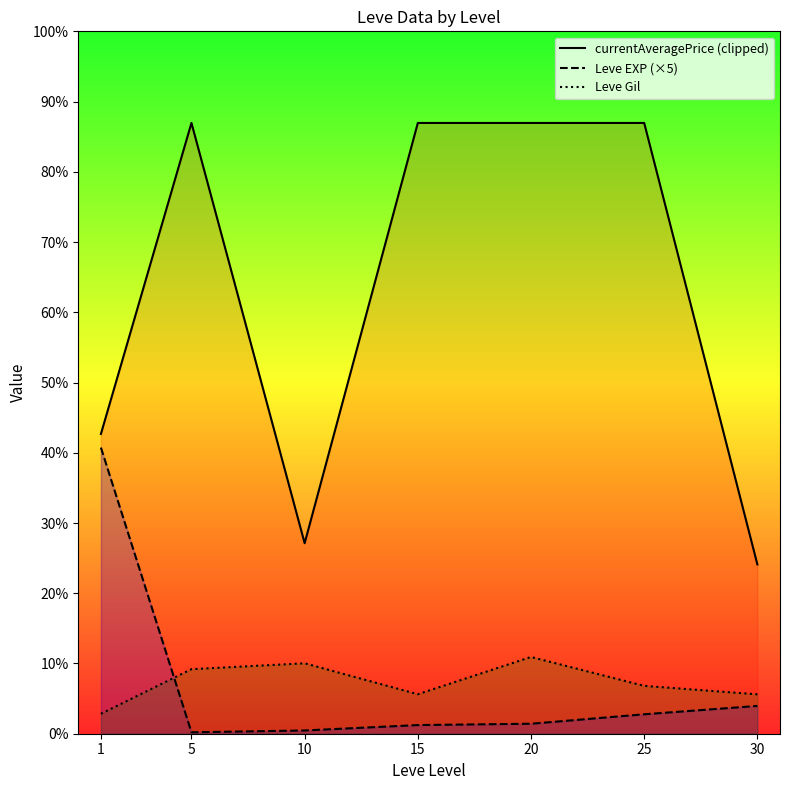

At how many categories does at least one series exceed 3506?

4